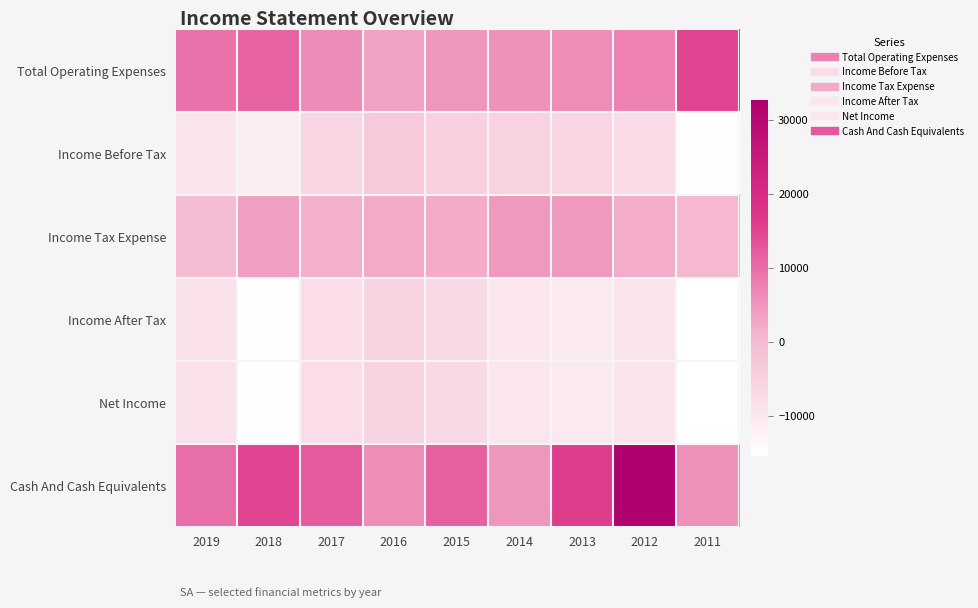

Reading left to right, extract all data points from this chart.

Total Operating Expenses: 2019=9400	2018=11400	2017=6200	2016=3300	2015=4800	2014=5400	2013=5900	2012=7400	2011=15100
Income Before Tax: 2019=-9400	2018=-11400	2017=-6200	2016=-3300	2015=-4800	2014=-5400	2013=-5900	2012=-7400	2011=-15100
Income Tax Expense: 2019=-500	2018=3800	2017=1600	2016=2300	2015=2100	2014=4500	2013=4500	2012=2000	2011=400
Income After Tax: 2019=-8800	2018=-15200	2017=-7800	2016=-5500	2015=-6900	2014=-9900	2013=-10400	2012=-9400	2011=-15400
Net Income: 2019=-8800	2018=-15200	2017=-7800	2016=-5500	2015=-6900	2014=-9900	2013=-10400	2012=-9400	2011=-15400
Cash And Cash Equivalents: 2019=9800	2018=15200	2017=12300	2016=5900	2015=11800	2014=4800	2013=16100	2012=32700	2011=5400